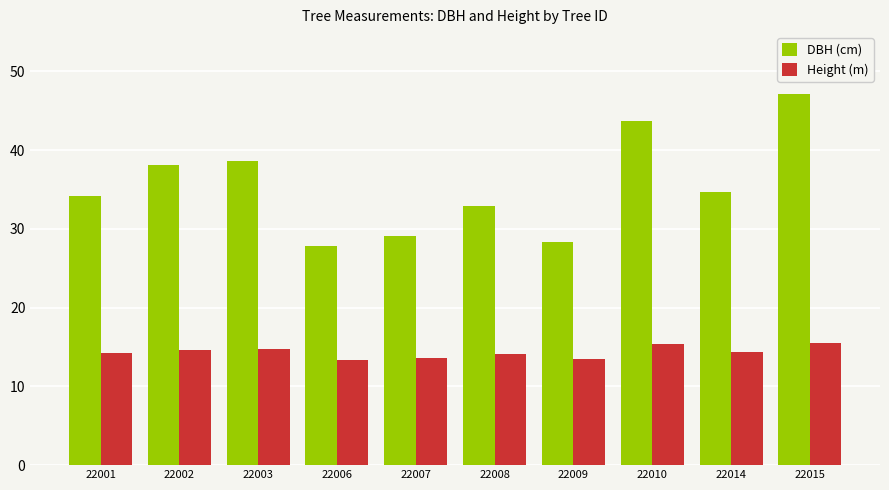

What are all the series names shown in the legend?

DBH (cm), Height (m)